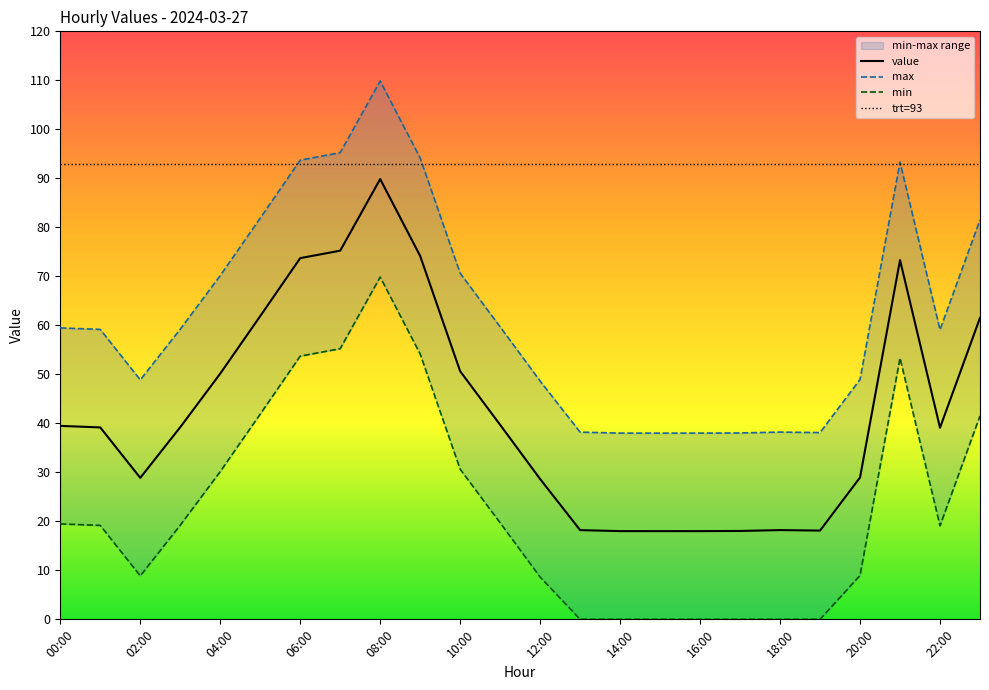

The value series shows 18.0 at 15:00. True or false?

True